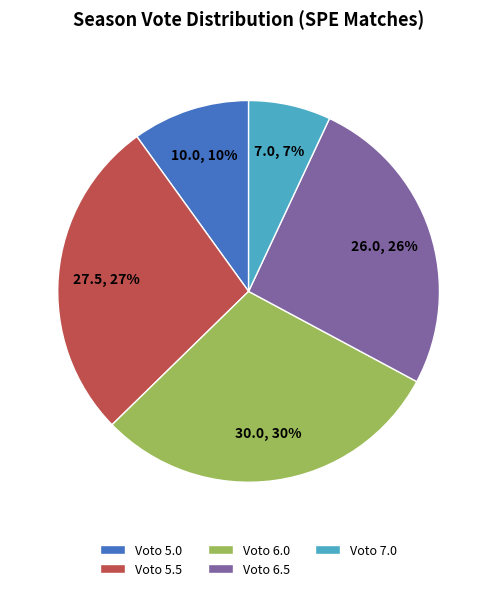

To the nearest percent, what percentage of the pie is Voto 6.0?

30%